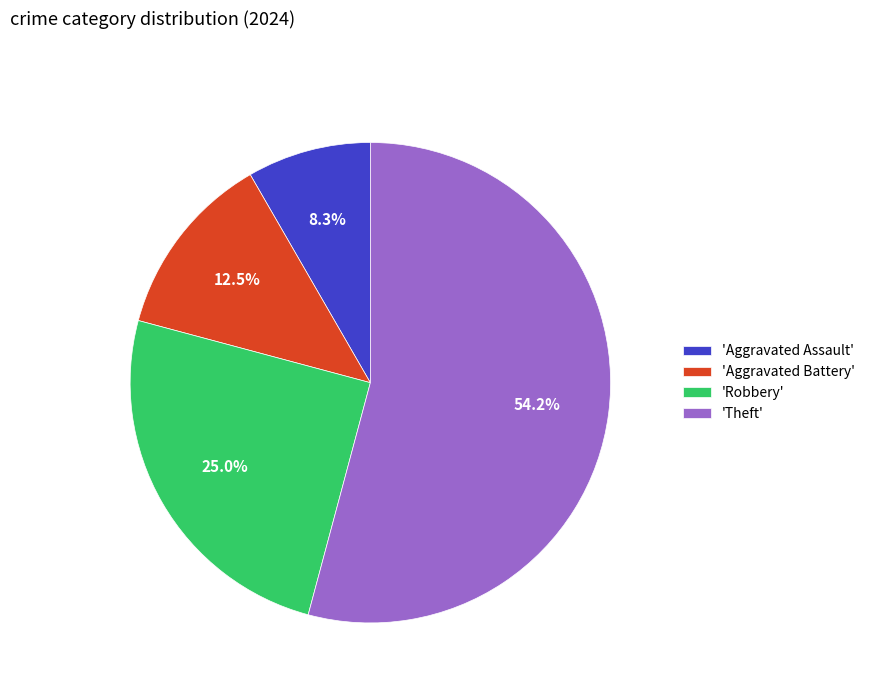

To the nearest percent, what is the difference between the largest and smallest slice percentages?

46%